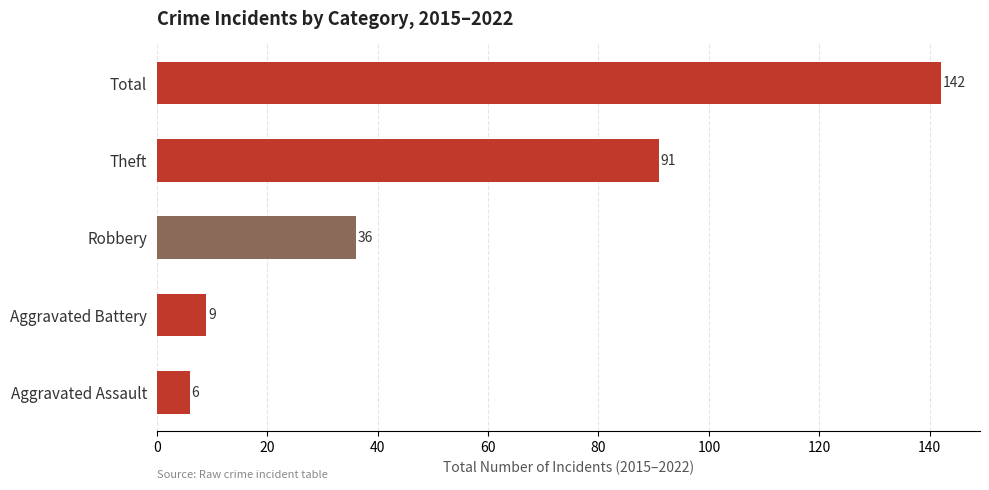

How many data points are less than 36?

2